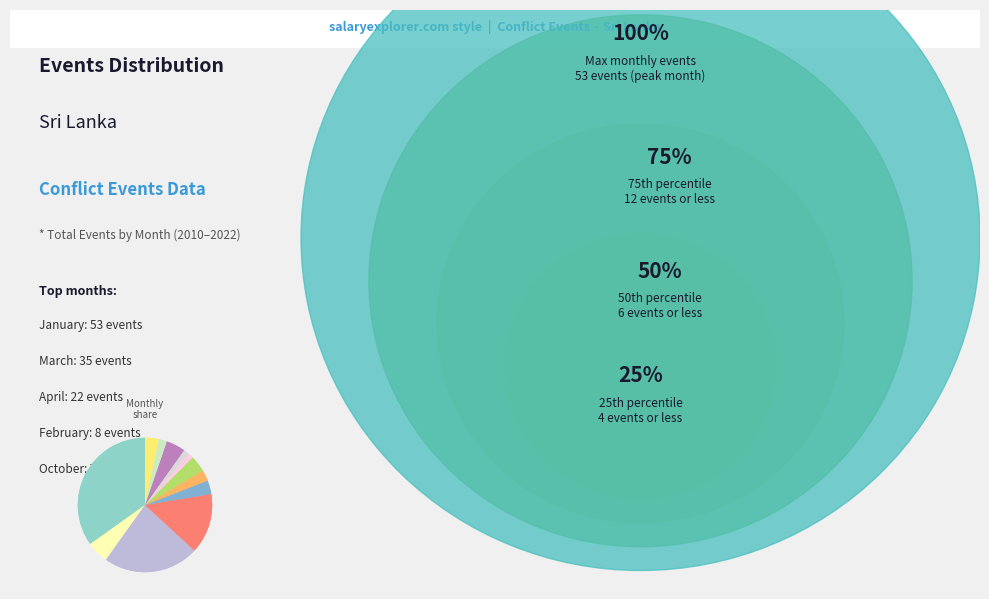

To the nearest percent, what is the combined percentage of April and June?

17%